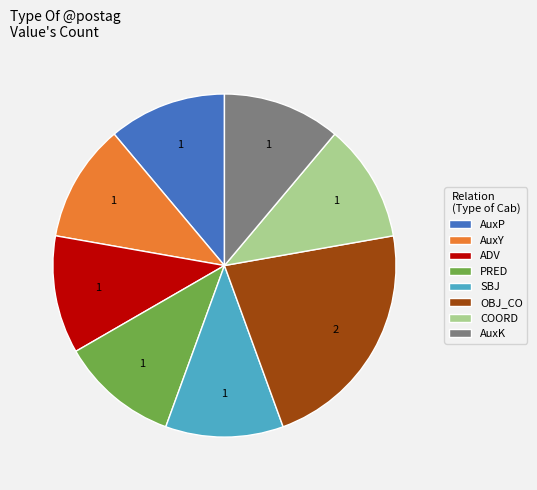

Which has a higher value, OBJ_CO or AuxY?

OBJ_CO